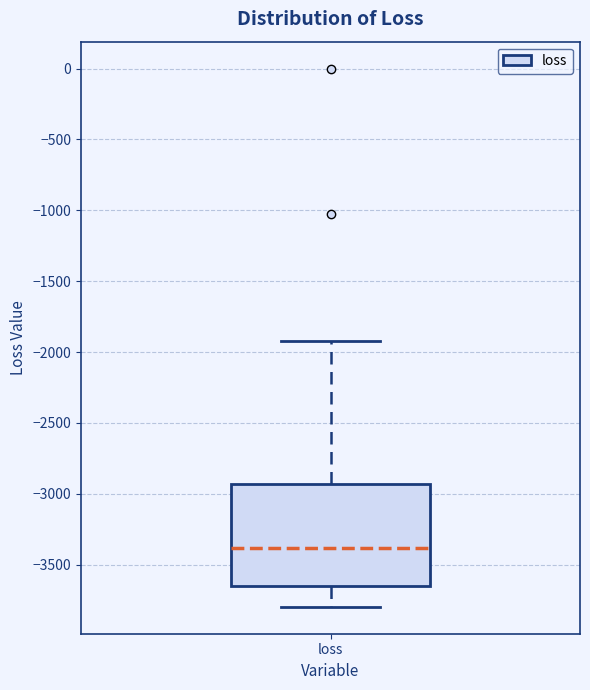

Where does the lower whisker of the box for loss end on the y-axis? The values are not printed on the chart, so give them approximately, as read against the axis.

-3800